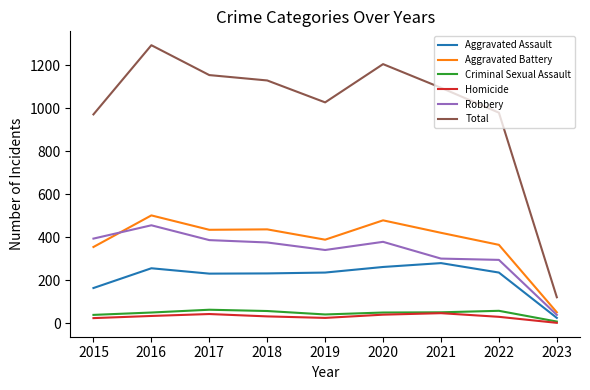

True or false: Criminal Sexual Assault and Total cross at least once.

False